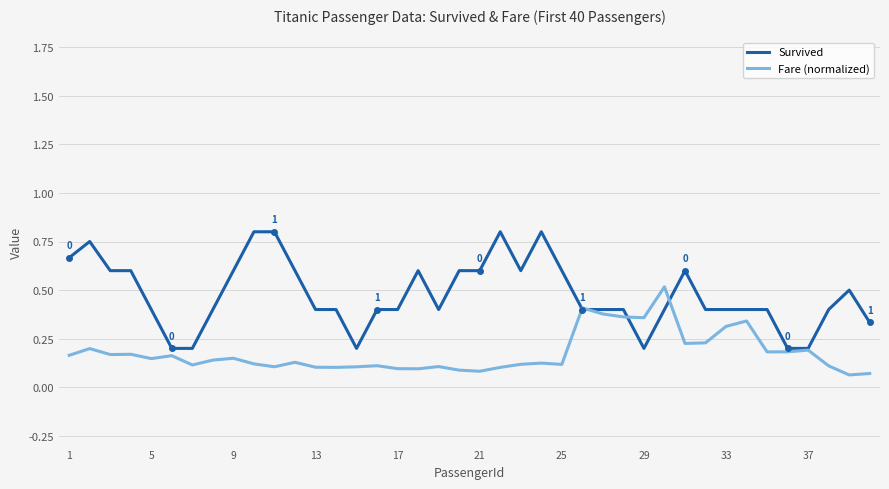

List the series in order of their overall mean, highest first.

Survived, Fare (normalized)